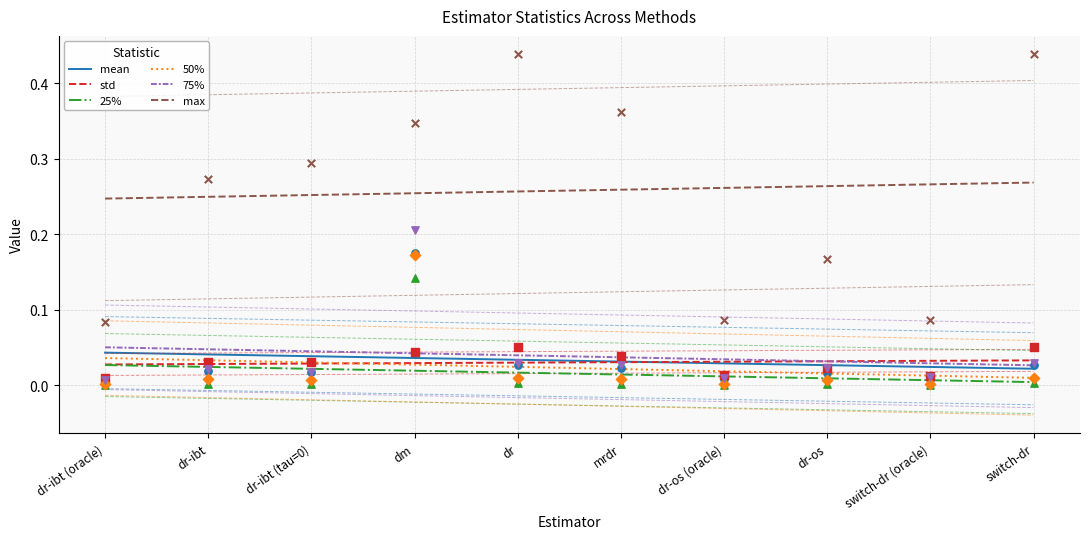

Is the value of 25% at dr-os (oracle) greater than the value of std at dr-os (oracle)?

No